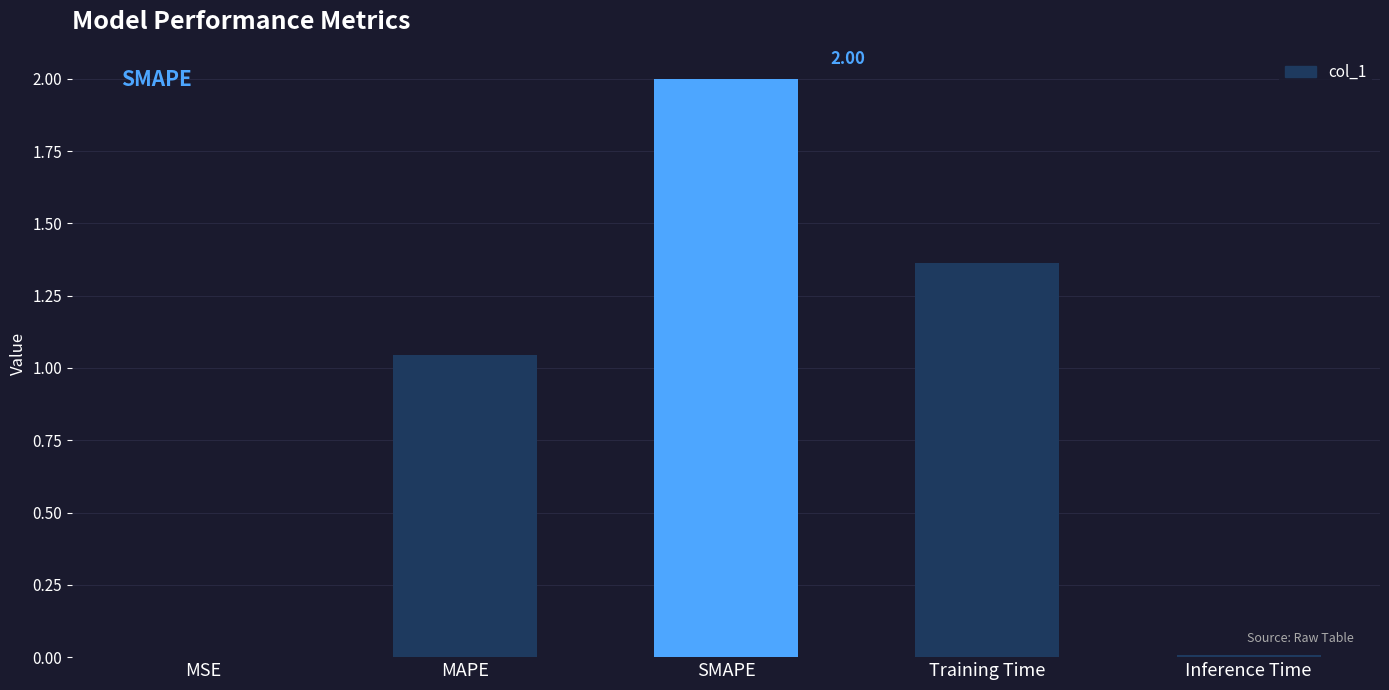

What is the sum of all values?

4.4